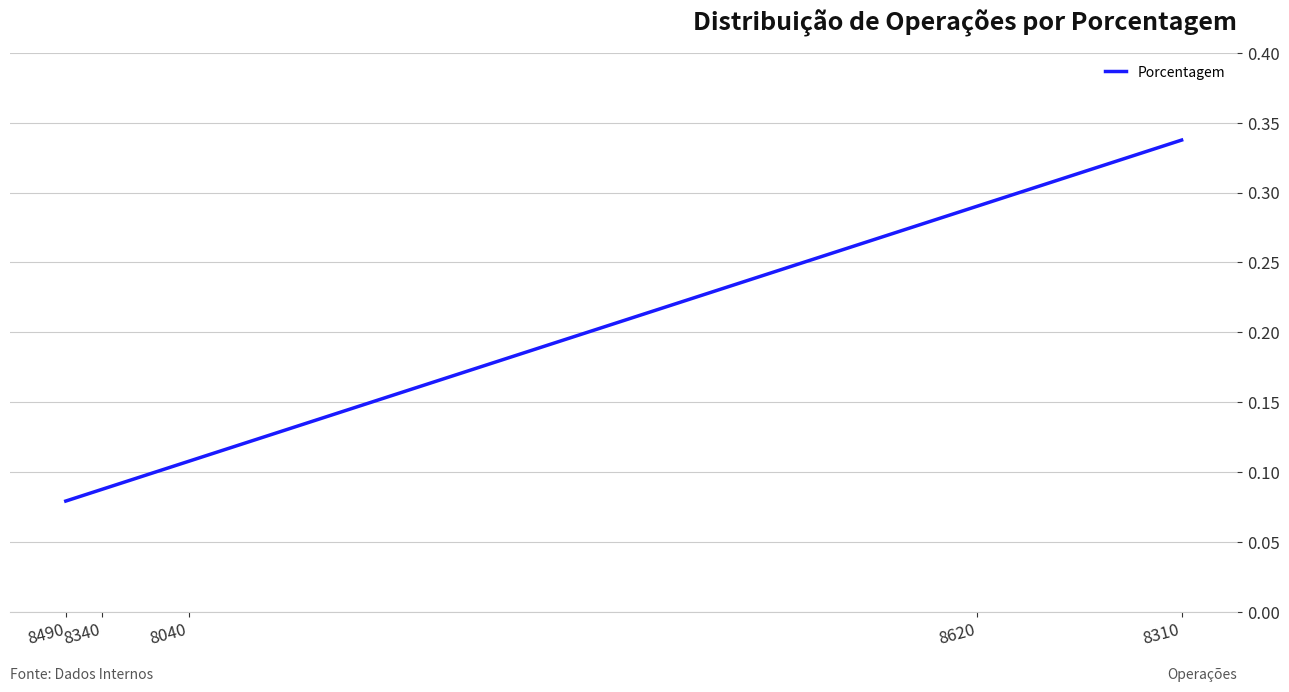

List the labels in order of value, largest first.

8310, 8620, 8040, 8340, 8490